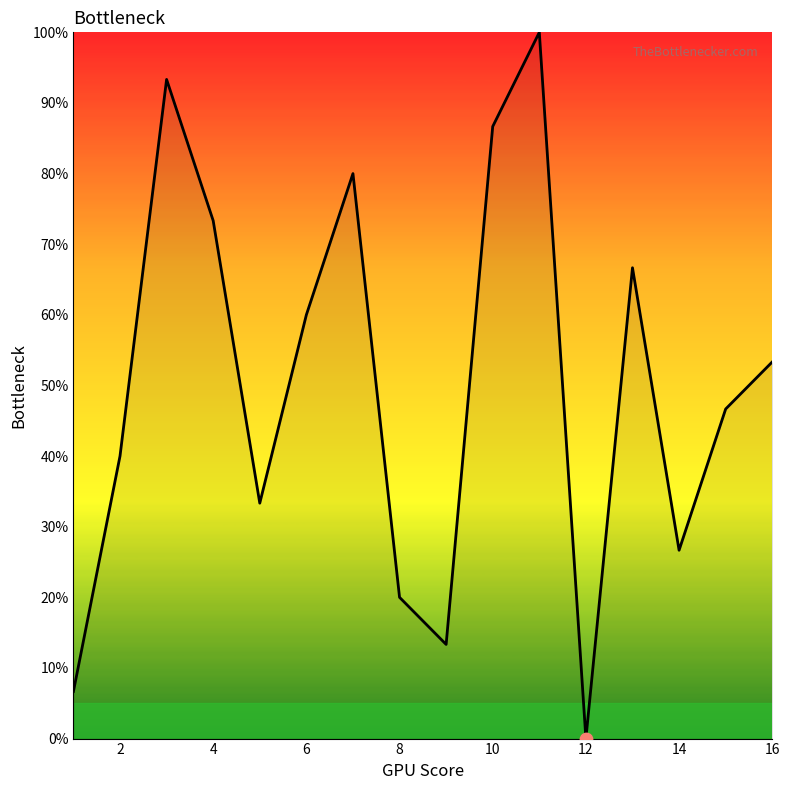

What is the difference between the maximum and minimum values?

100.0